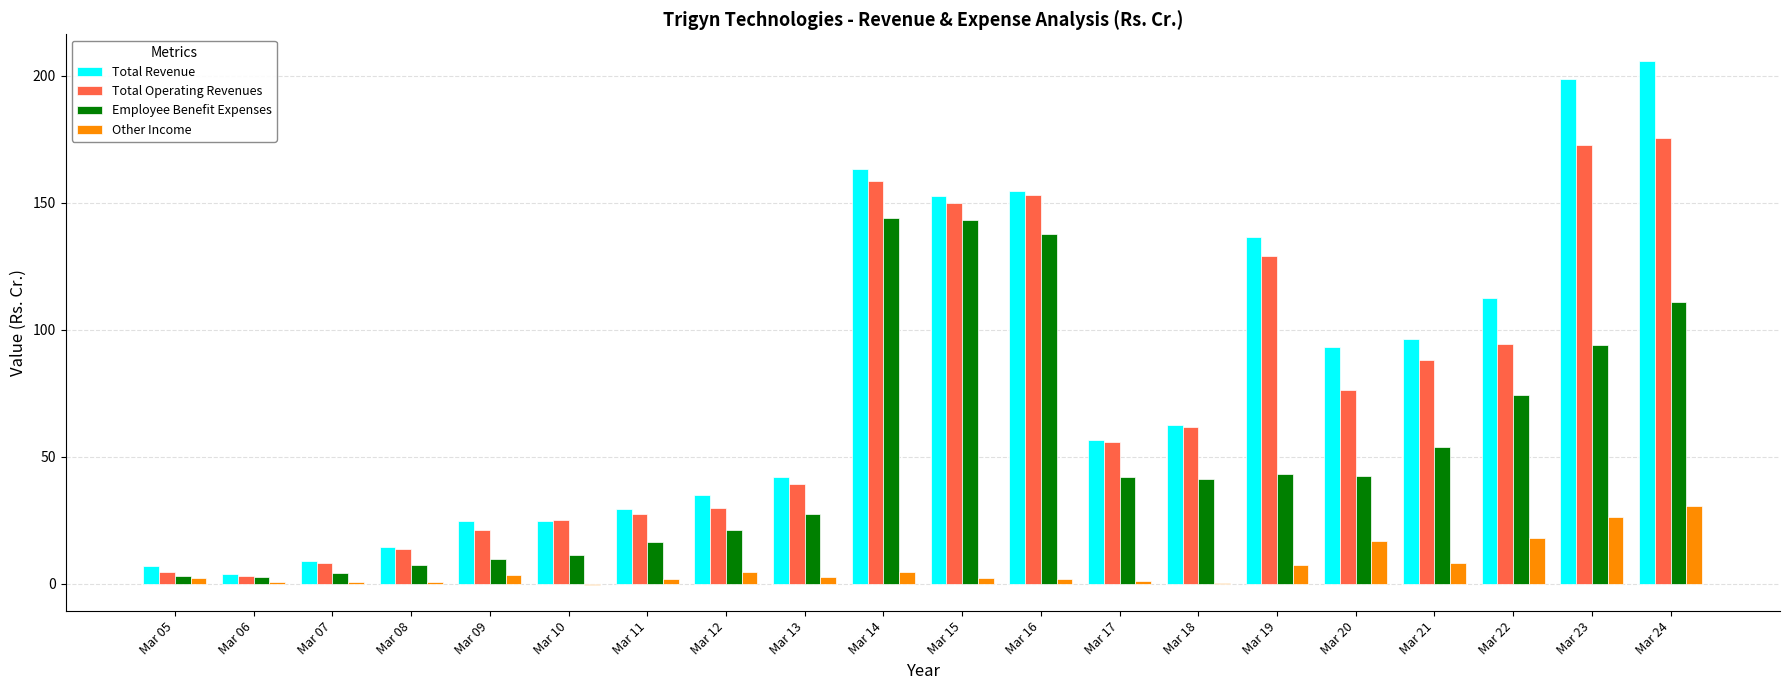

Between Mar 11 and Mar 21, which series saw the biggest shift?

Total Revenue